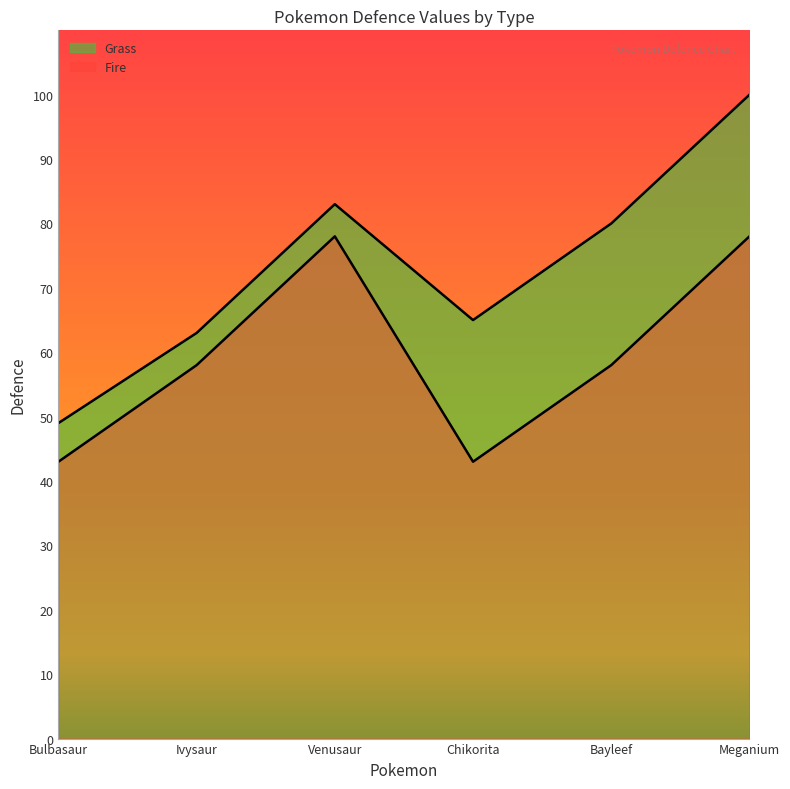

True or false: Fire and Grass cross at least once.

False